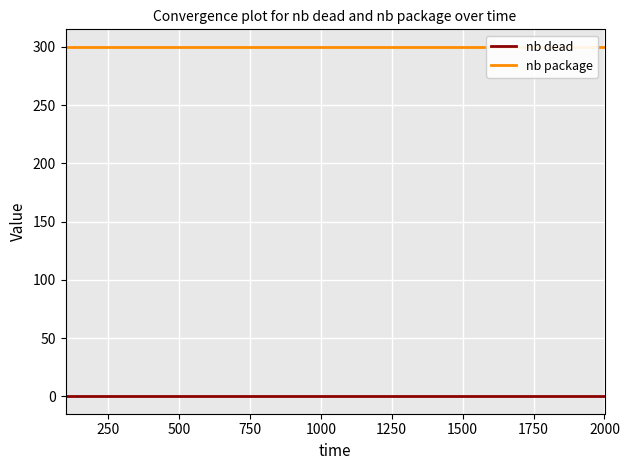

Reading right to left, extract all data points from this chart.

nb dead: 0	0	0	0	0	0	0	0	0	0	0	0	0	0	0	0	0	0	0	0
nb package: 300	300	300	300	300	300	300	300	300	300	300	300	300	300	300	300	300	300	300	300